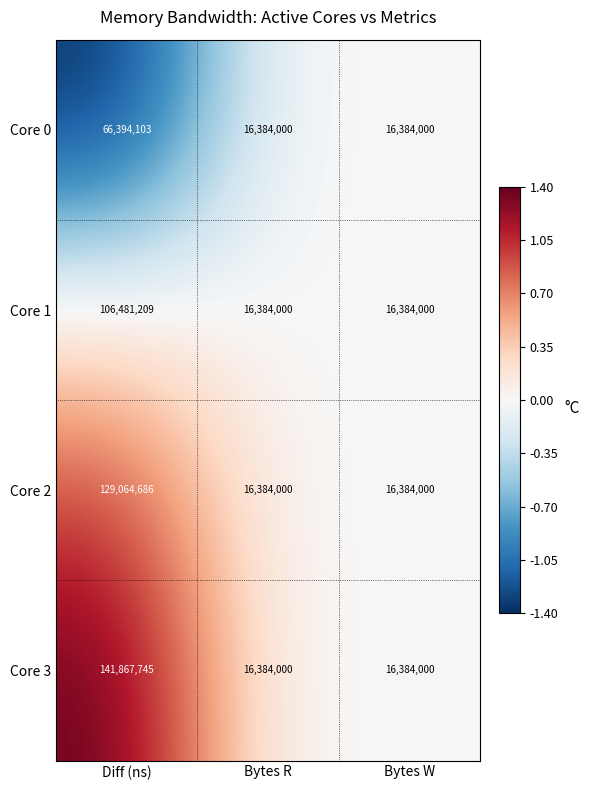

List the series in order of their peak value, lowest first.

Core 0, Core 1, Core 2, Core 3